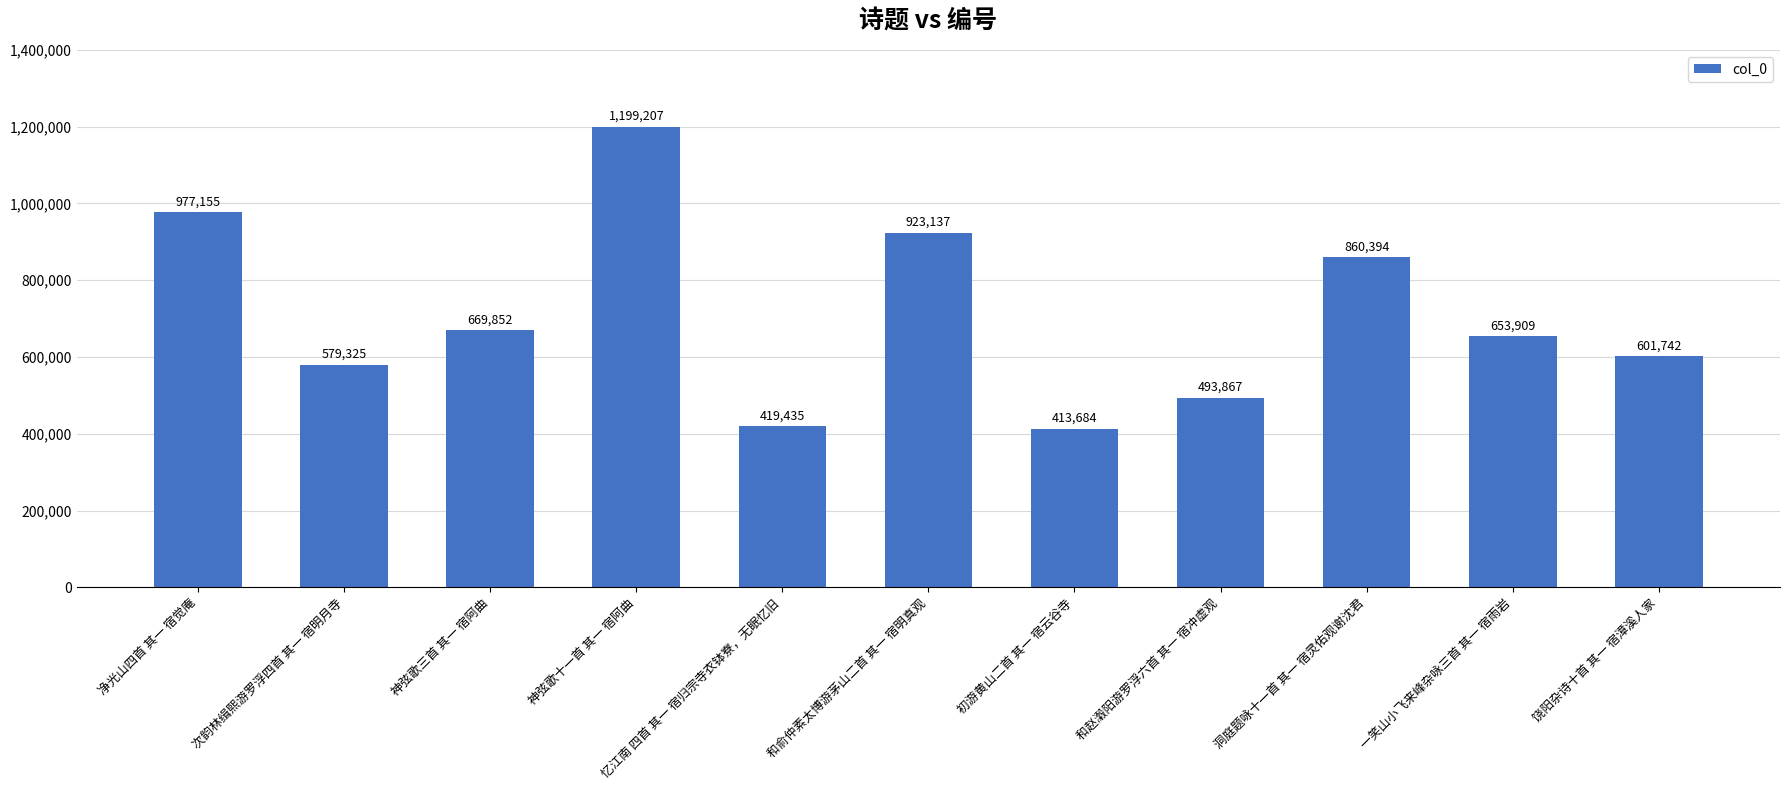

The value at 和赵瀔阳游罗浮六首 其一 宿冲虚观 is 806908. True or false?

False